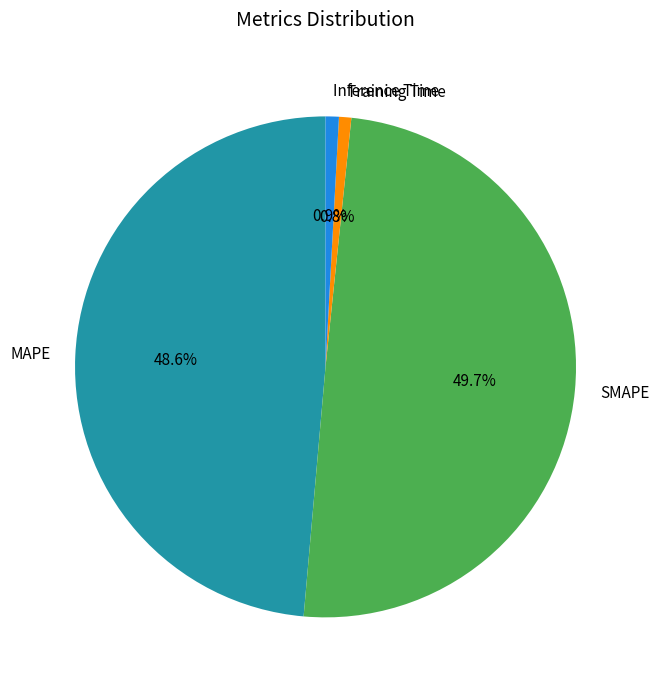

Which slice is the largest?

SMAPE